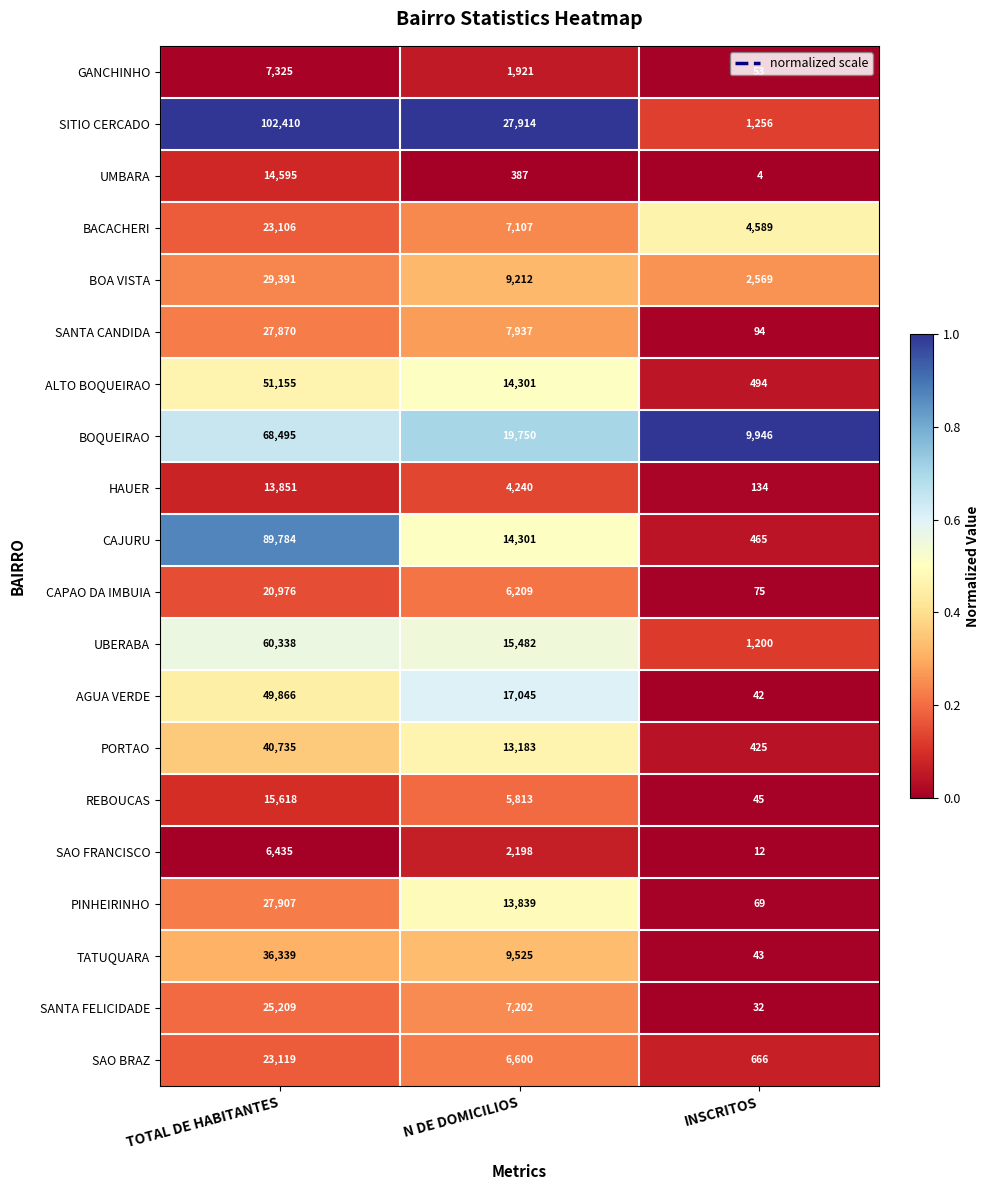

Rank the series by their maximum value, from highest to lowest.

SITIO CERCADO, CAJURU, BOQUEIRAO, UBERABA, ALTO BOQUEIRAO, AGUA VERDE, PORTAO, TATUQUARA, BOA VISTA, PINHEIRINHO, SANTA CANDIDA, SANTA FELICIDADE, SAO BRAZ, BACACHERI, CAPAO DA IMBUIA, REBOUCAS, UMBARA, HAUER, GANCHINHO, SAO FRANCISCO